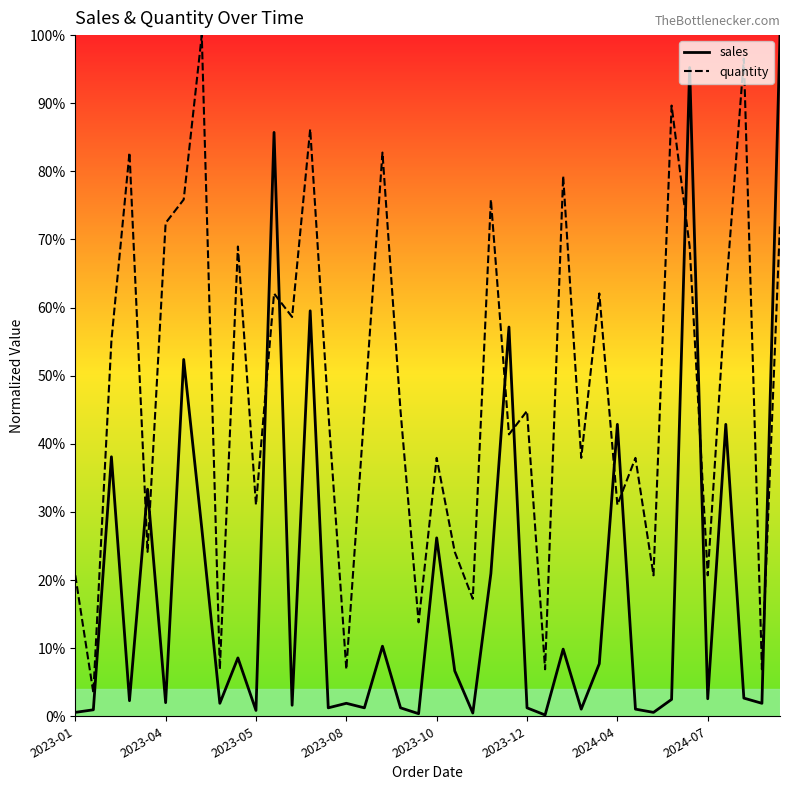

What are all the series names shown in the legend?

sales, quantity